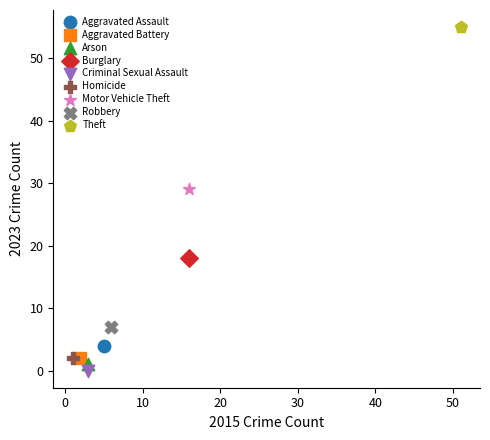

What are all the series names shown in the legend?

Aggravated Assault, Aggravated Battery, Arson, Burglary, Criminal Sexual Assault, Homicide, Motor Vehicle Theft, Robbery, Theft